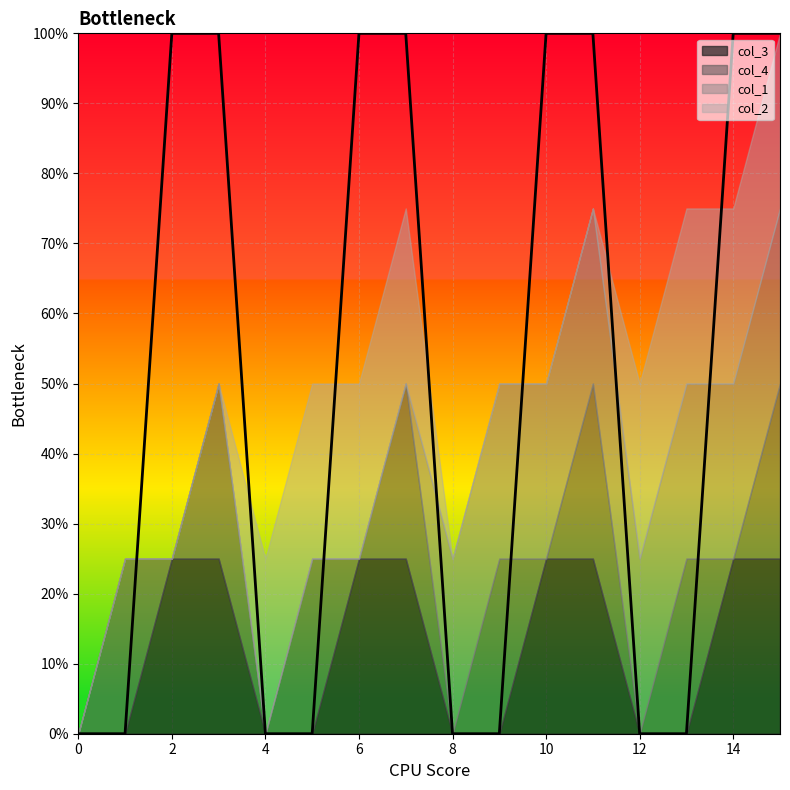

Is the value of col_3 at 13 greater than the value of col_1 at 0?

No